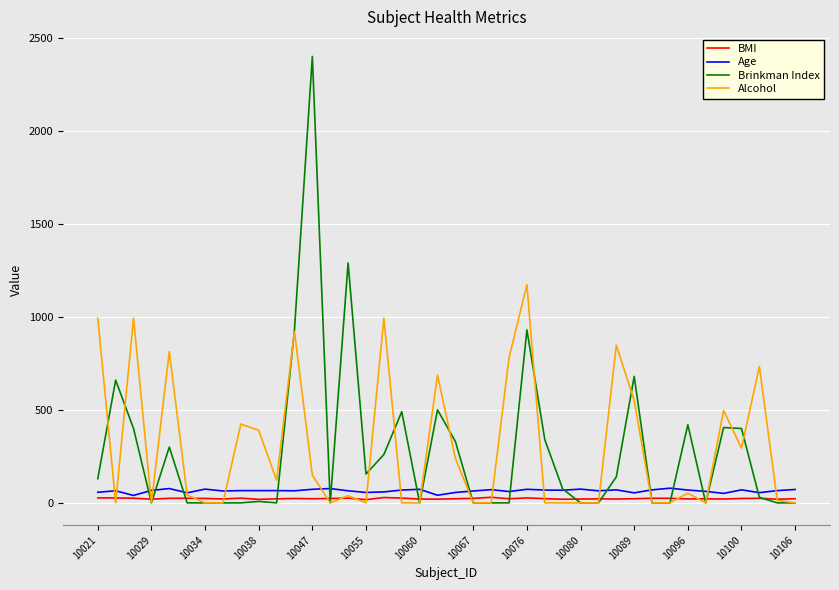

What is the greatest value displayed?

2400.0